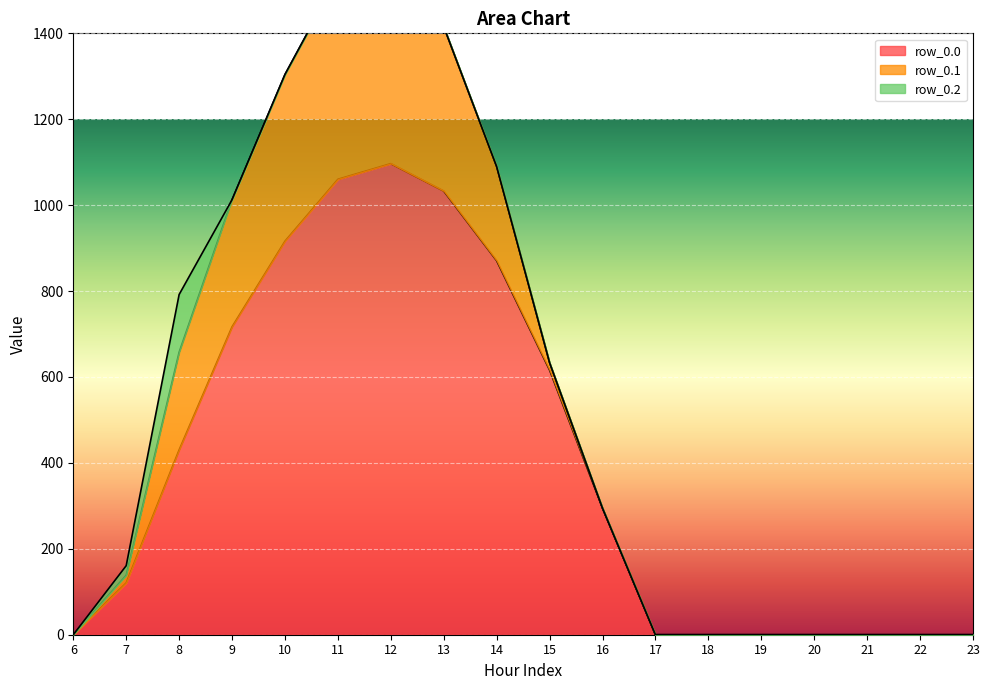

How many data points does each series have?

18